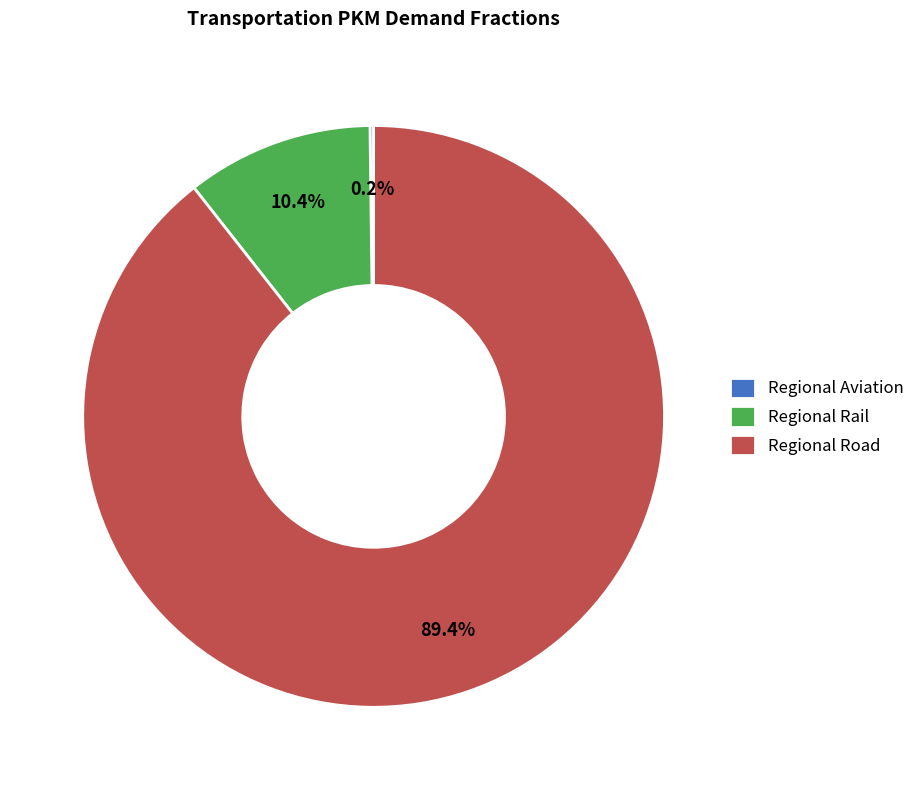

Which slice represents more than half of the pie?

Regional Road